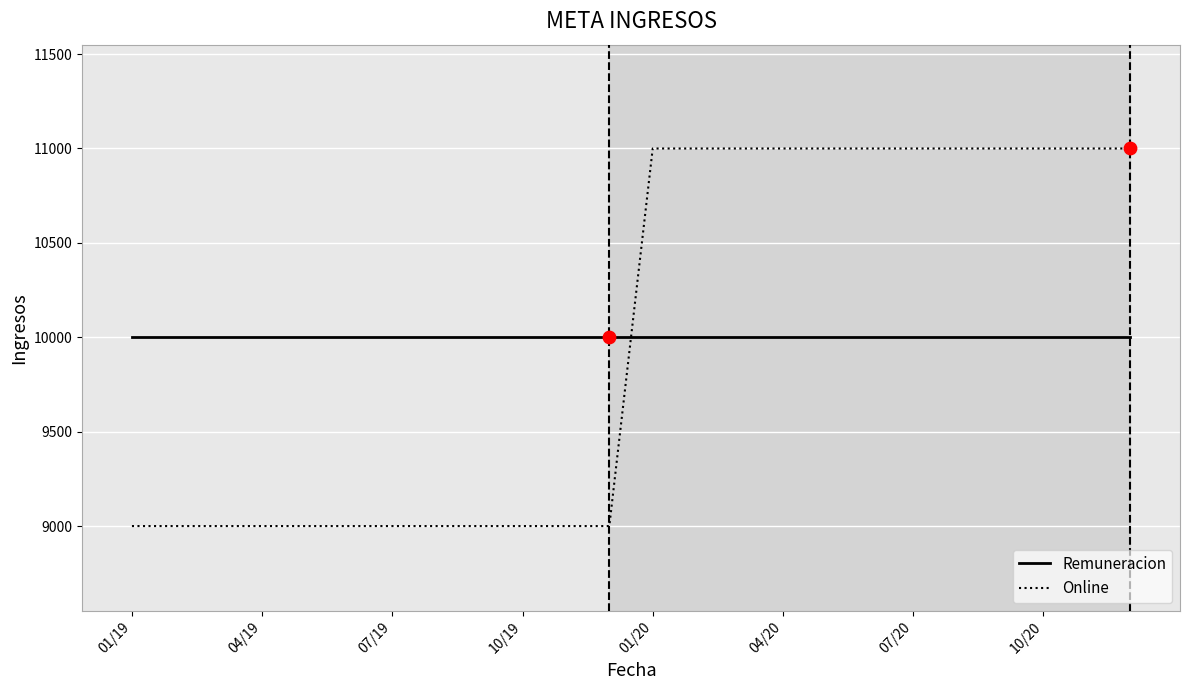

Rank the series by their maximum value, from highest to lowest.

Online, Remuneracion